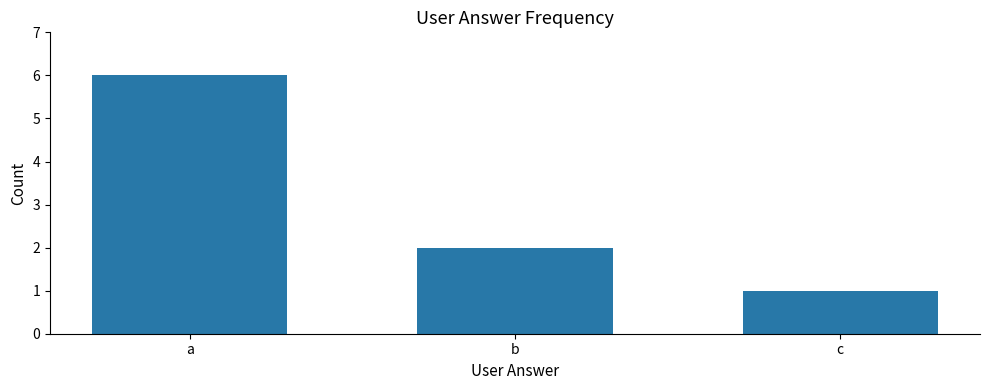

What is the approximate value at b?

2